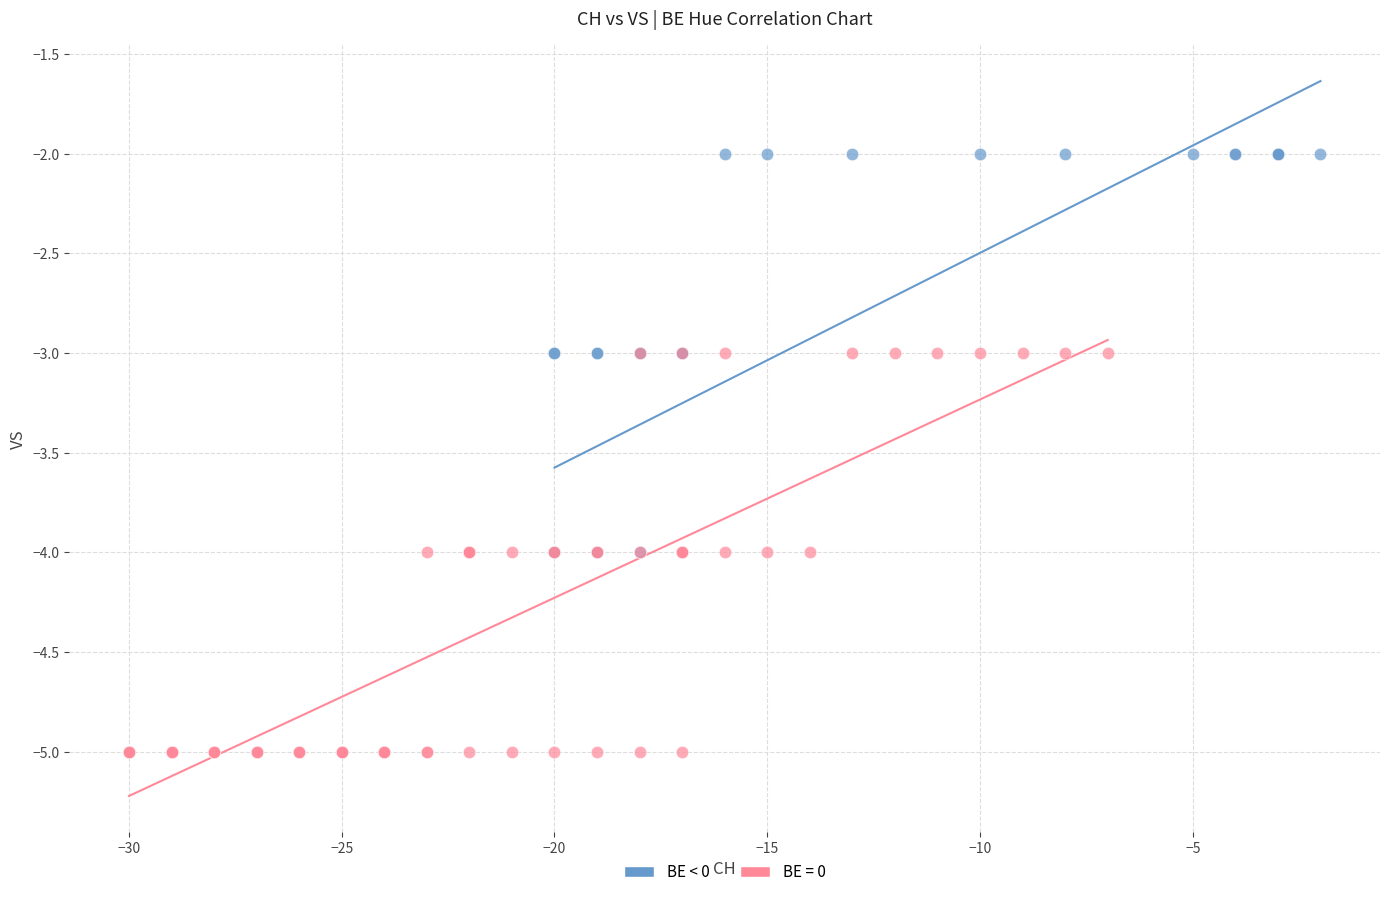

Which series reaches the minimum Y coordinate?

BE = 0